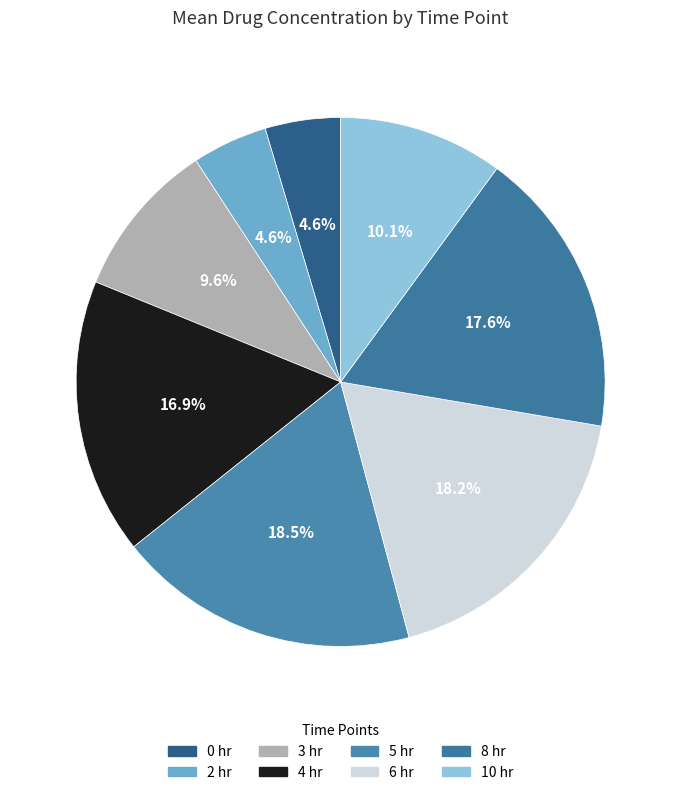

What is the smallest slice in the pie chart?

0 hr